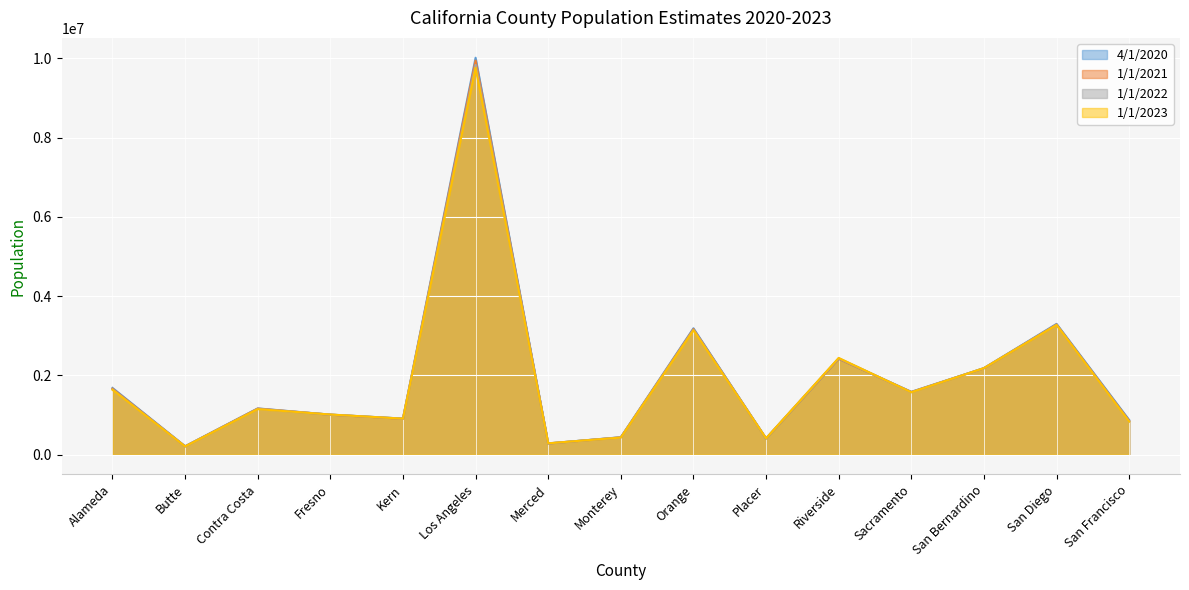

True or false: 1/1/2023 and 1/1/2022 cross at least once.

True